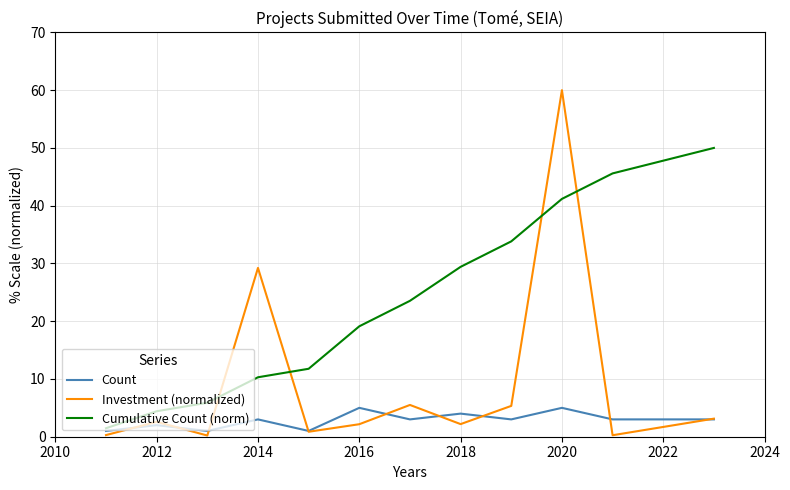

Which series has the largest total across all categories?

Cumulative Count (norm)